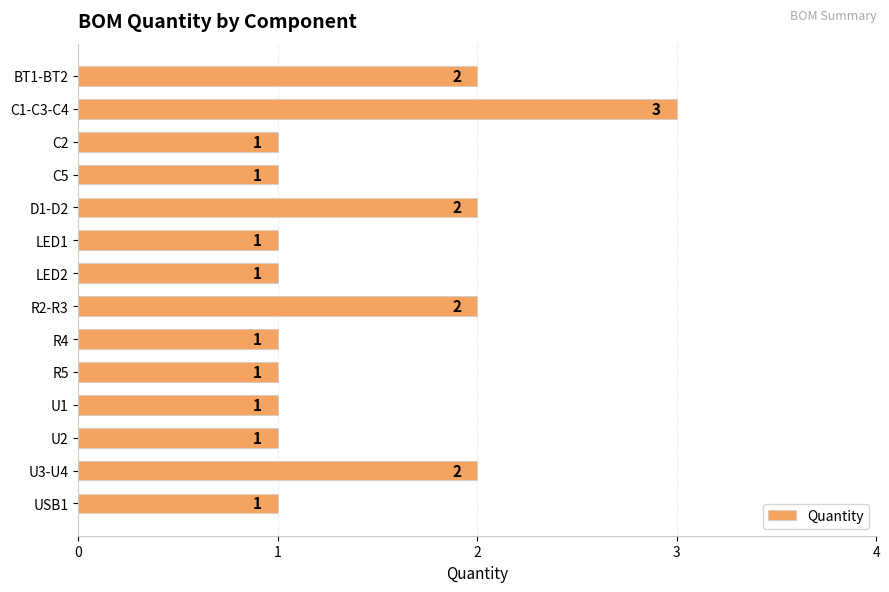

What is the maximum value shown in the chart?

3